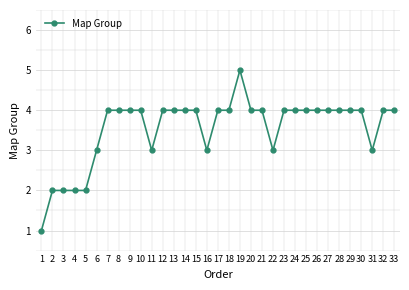

How many distinct data groups are displayed?

1